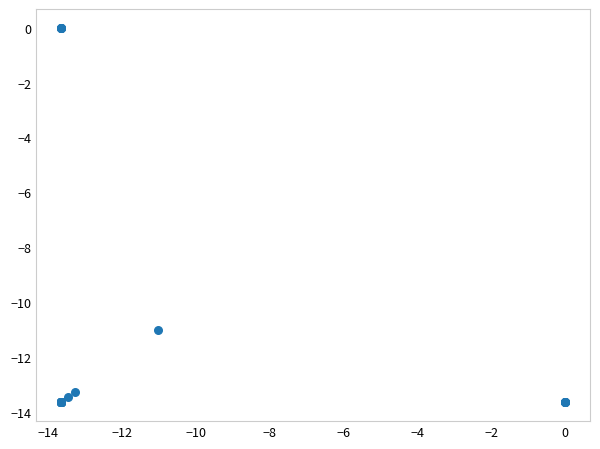

What Y value in the scatter plot is closest to -6?

-11.0